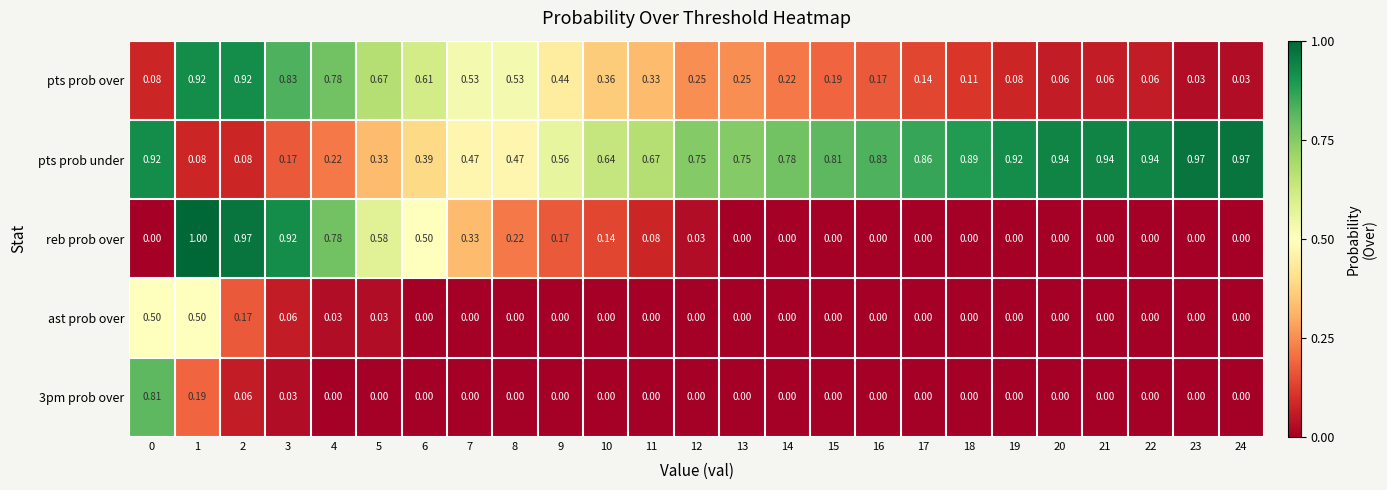

Which series has the largest total across all categories?

pts prob under